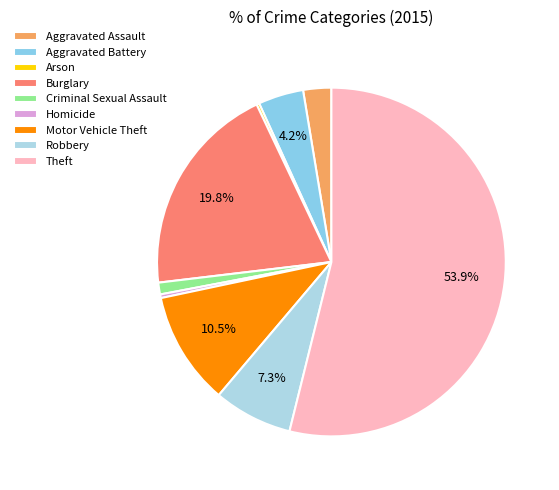

What is the change in value from Arson to Motor Vehicle Theft?

+122